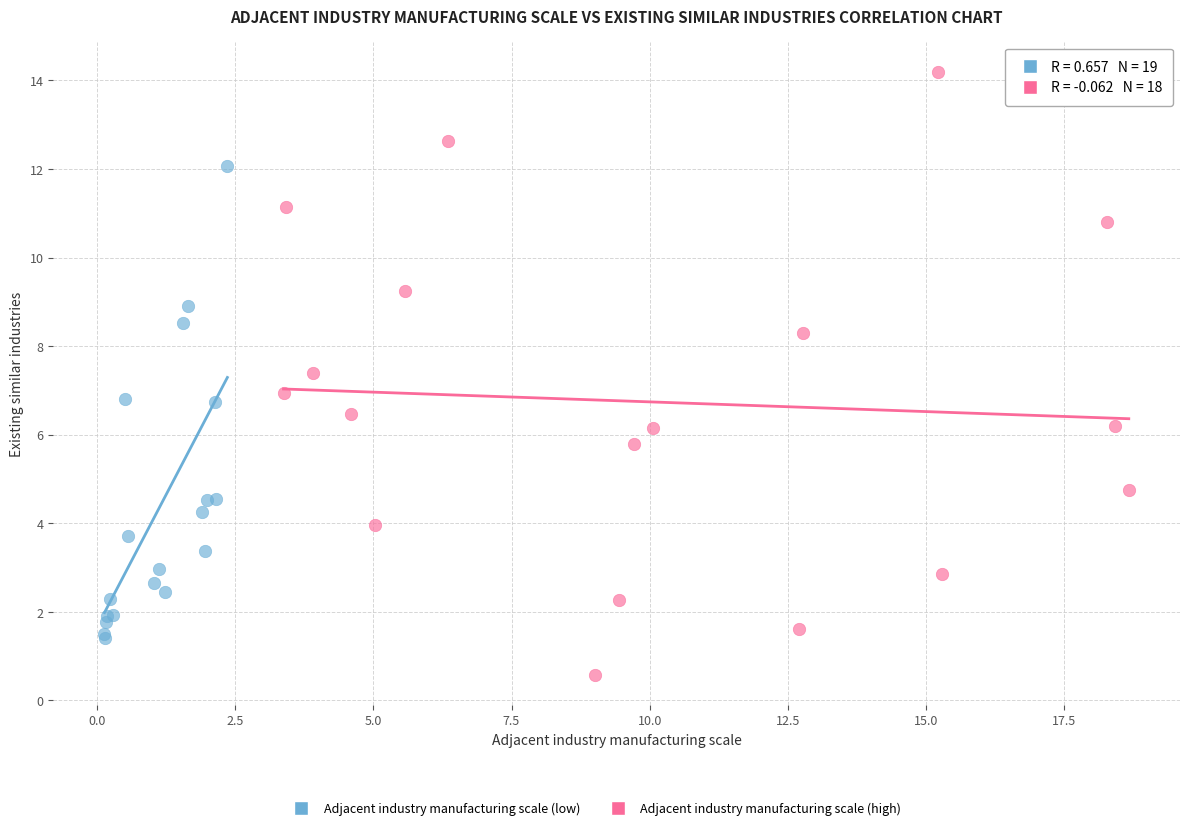

Which series has the largest Y range (max minus min)?

Adjacent industry manufacturing scale (high)